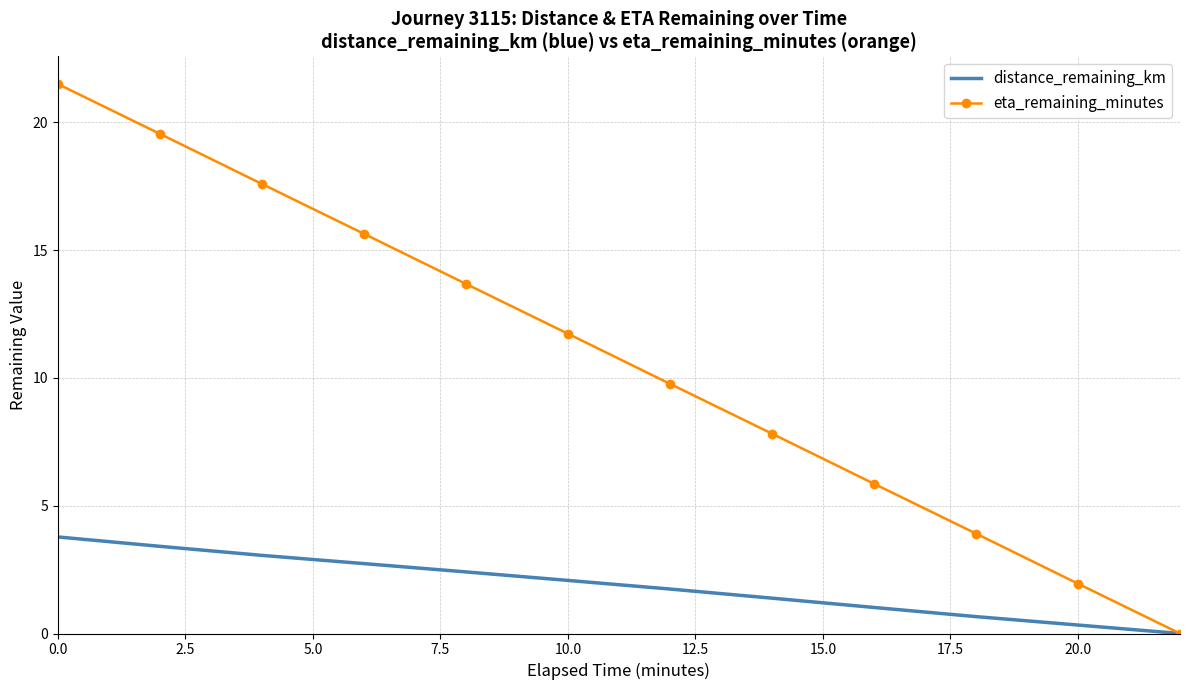

Which series has the widest spread of values?

eta_remaining_minutes